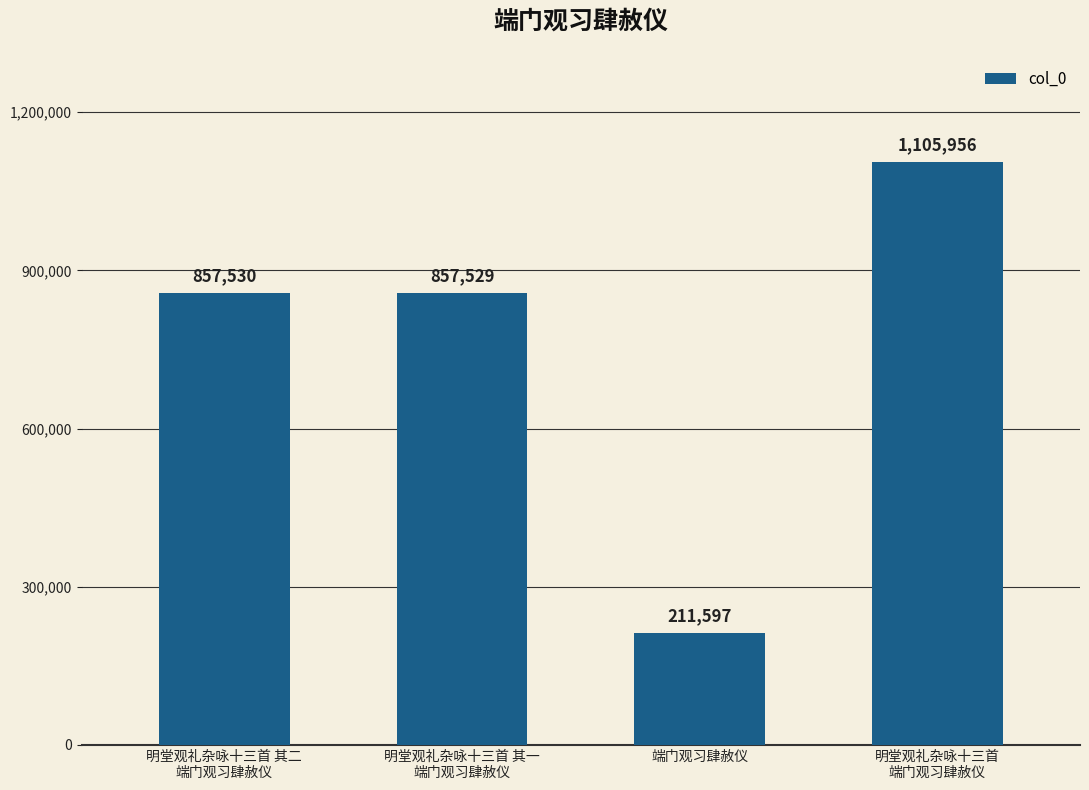

Approximately how many times larger is the value at 明堂观礼杂咏十三首 其二
端门观习肆赦仪 compared to 端门观习肆赦仪?

4.1